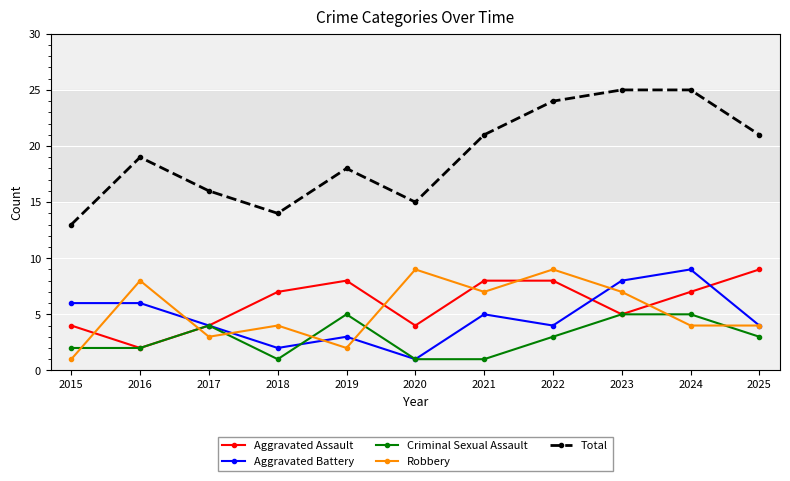

Which series has the widest spread of values?

Total